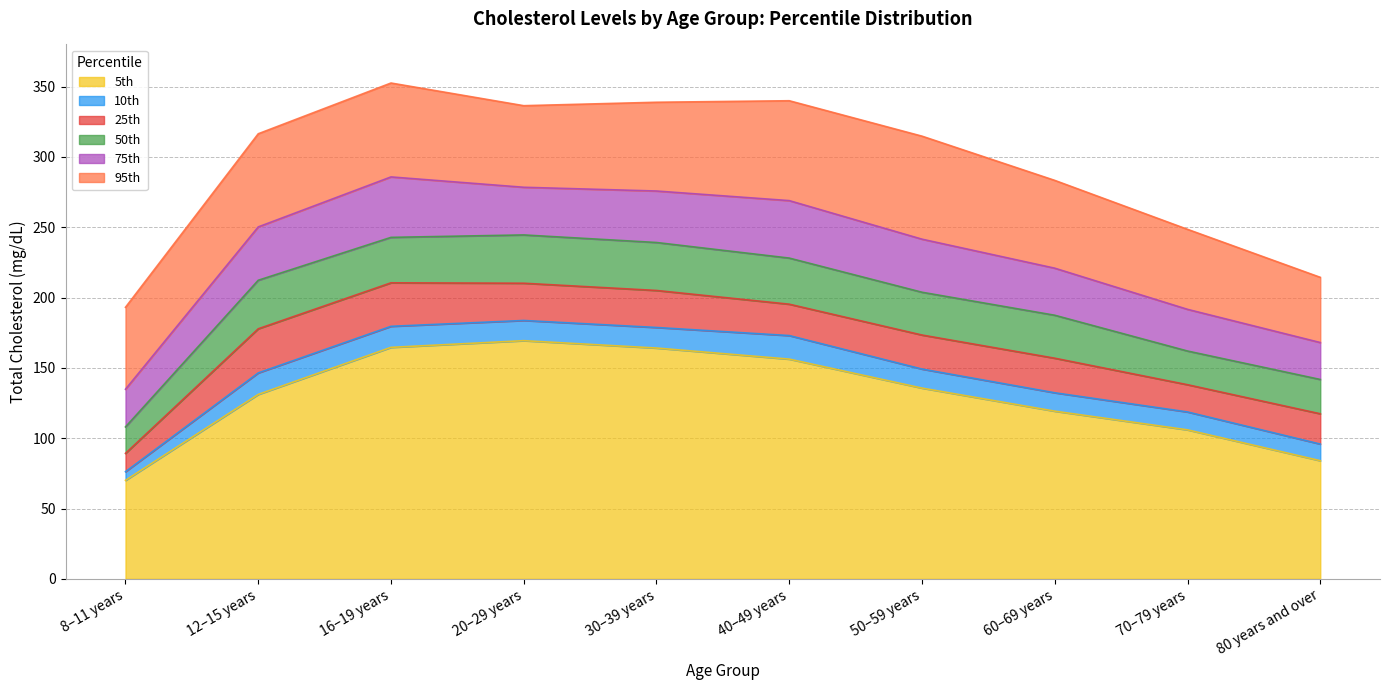

What is the label of the 2nd point from the left?

12–15 years